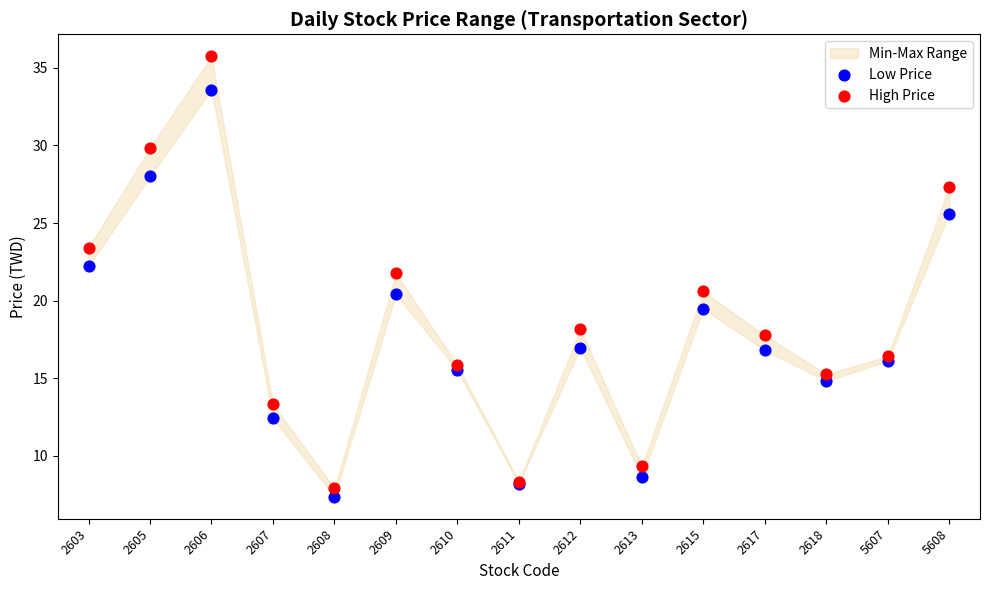

Which series contains the highest Y value?

High Price